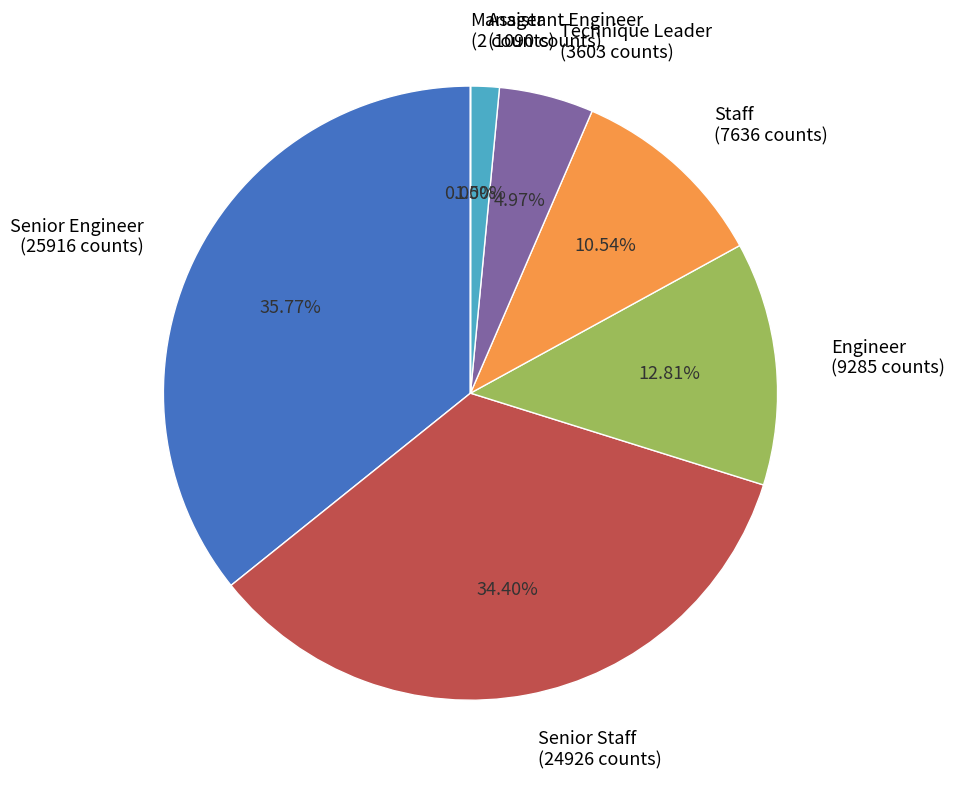

What percentage is NOT represented by Staff?

89.5%